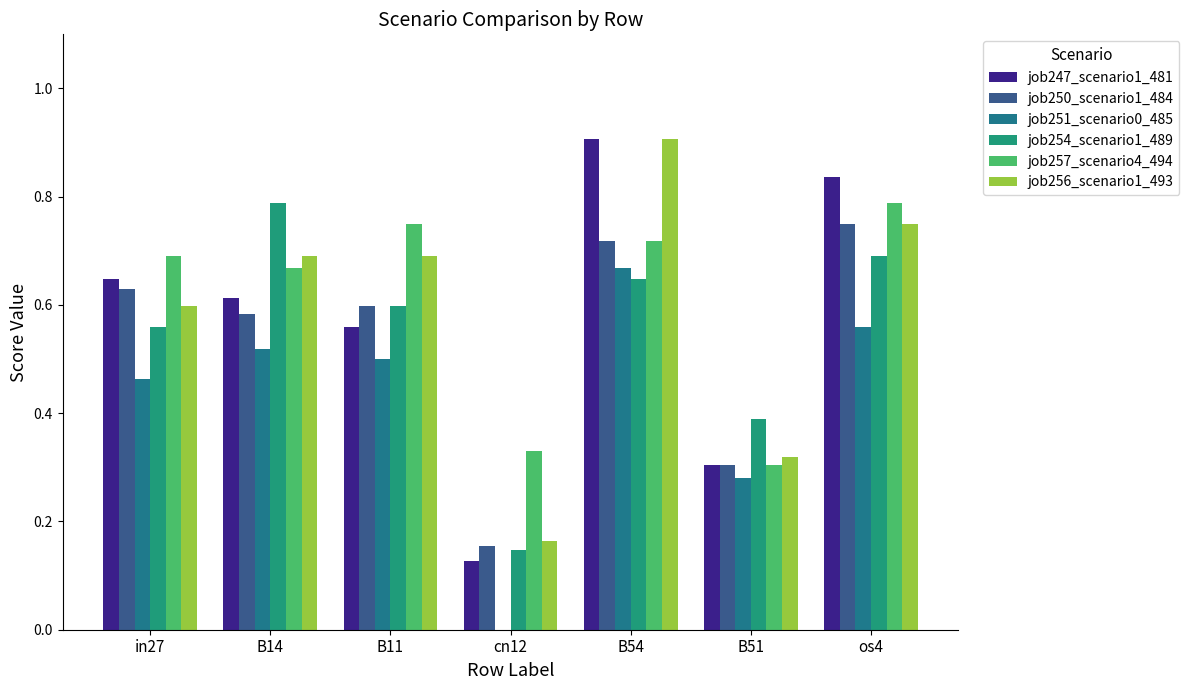

What is the difference between the maximum and minimum values in the job254_scenario1_489 series?

0.6